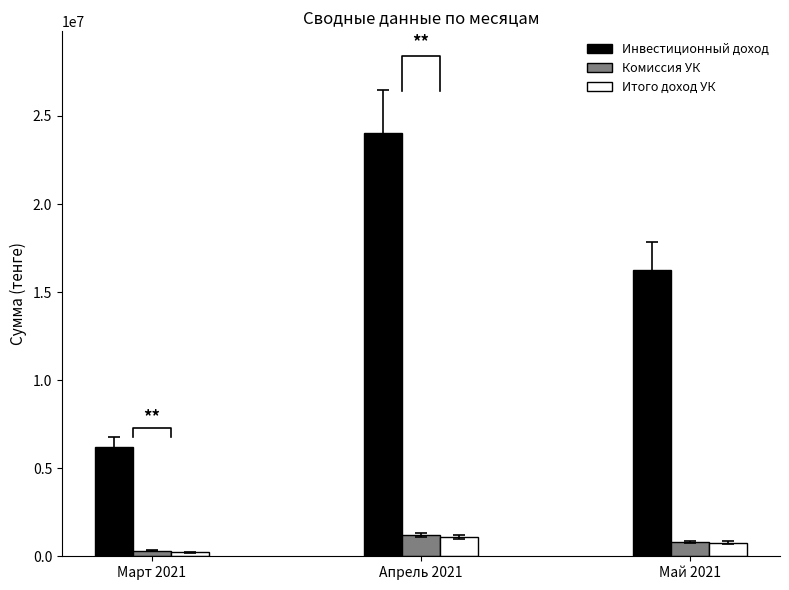

What is the spread (max minus min) of values at Март 2021?

5957215.2